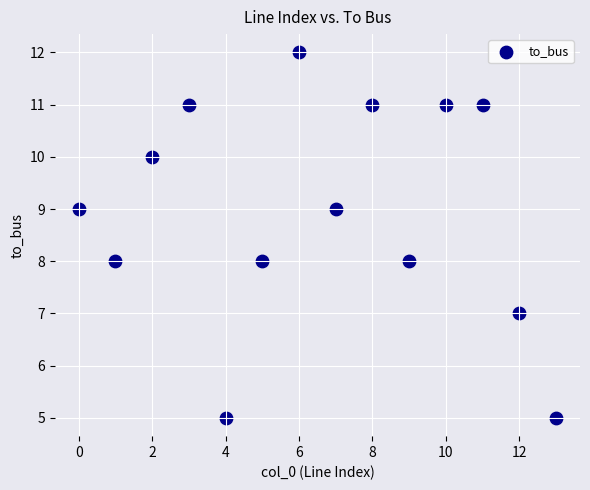

What is the range of Y values (max minus min)?

7